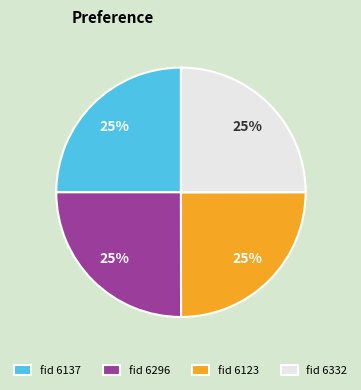

To the nearest percent, what is the average slice percentage?

25%